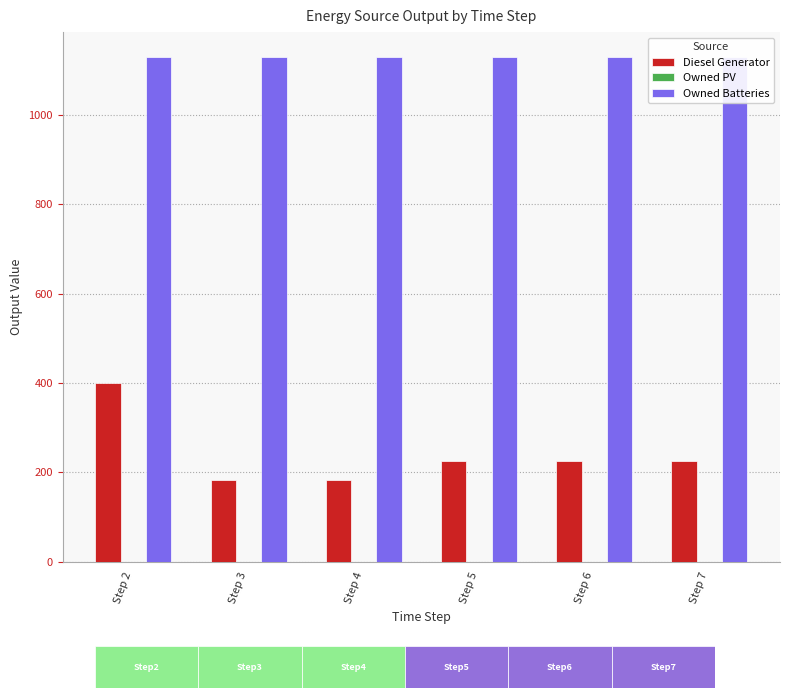

Are the bars horizontal?

No